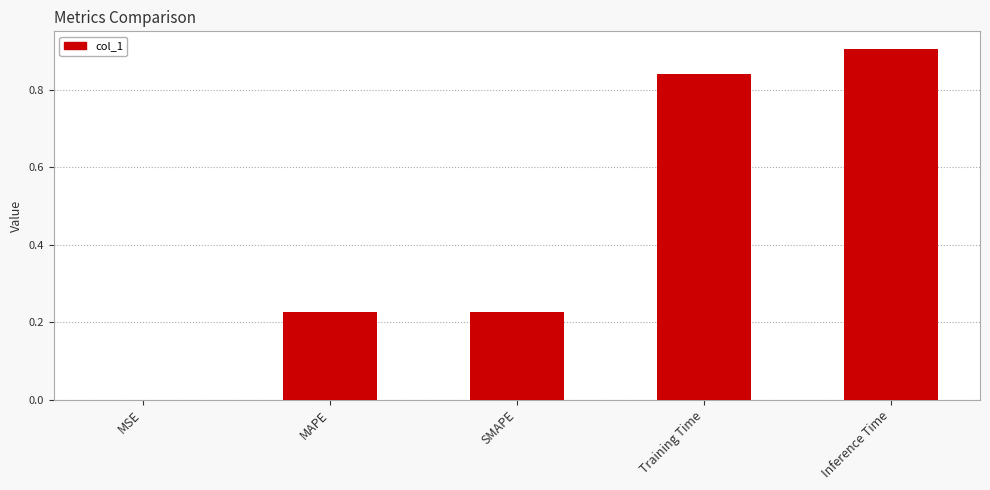

Which has a higher value, Inference Time or MSE?

Inference Time